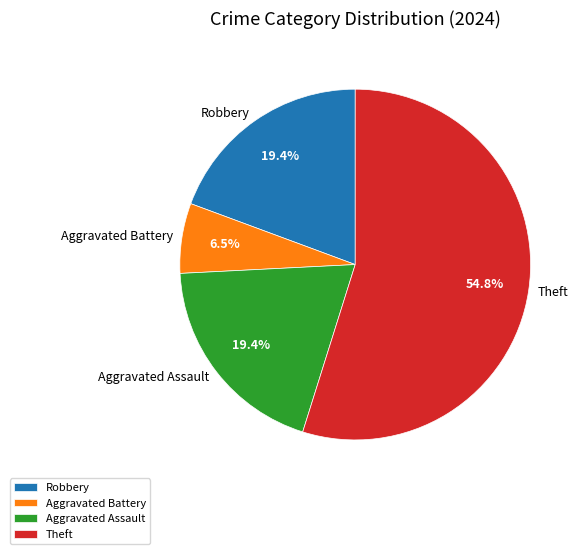

Count the number of slices in the pie.

4